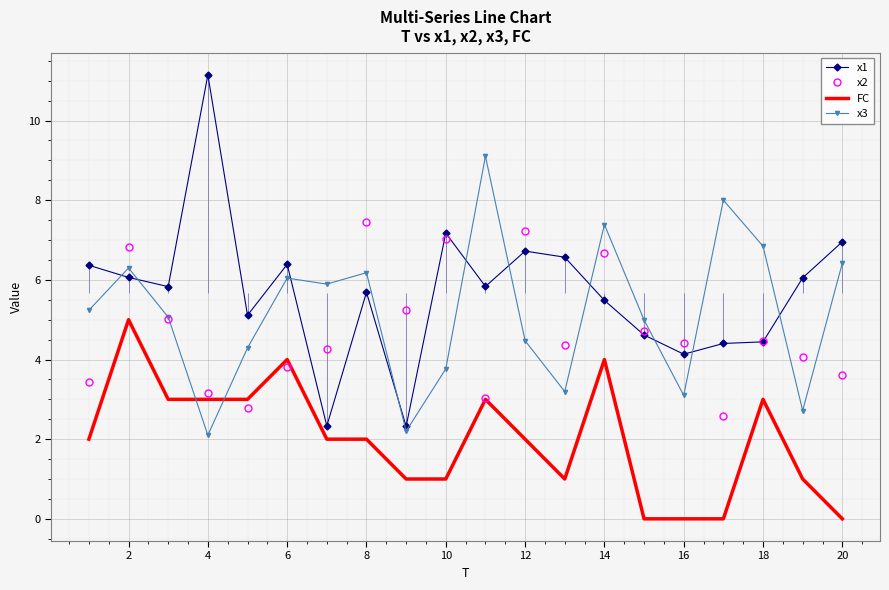

What are all the series names shown in the legend?

x1, x2, FC, x3